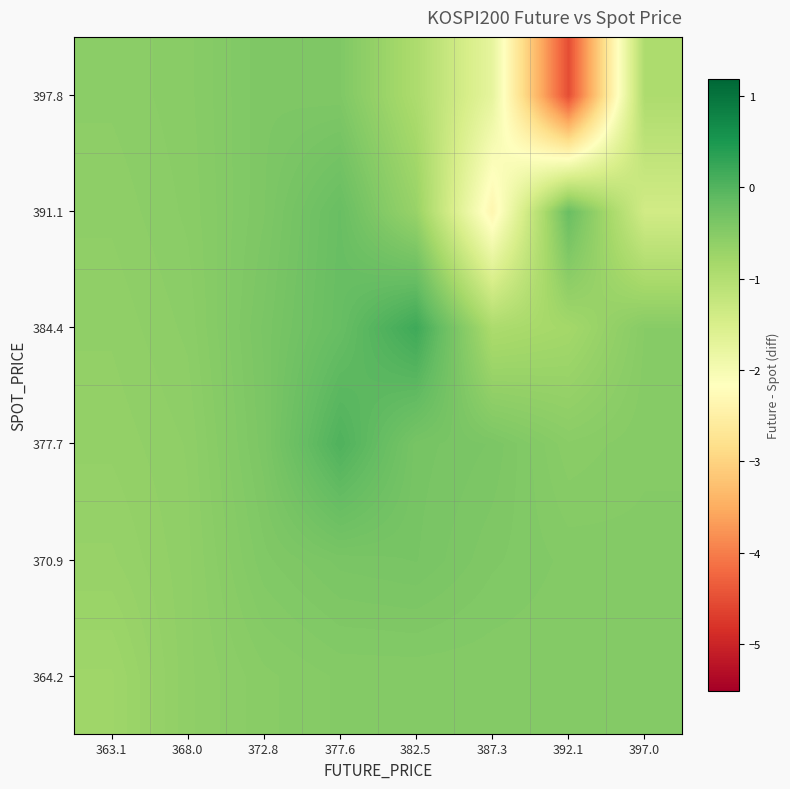

What is the smallest value displayed?

-4.5